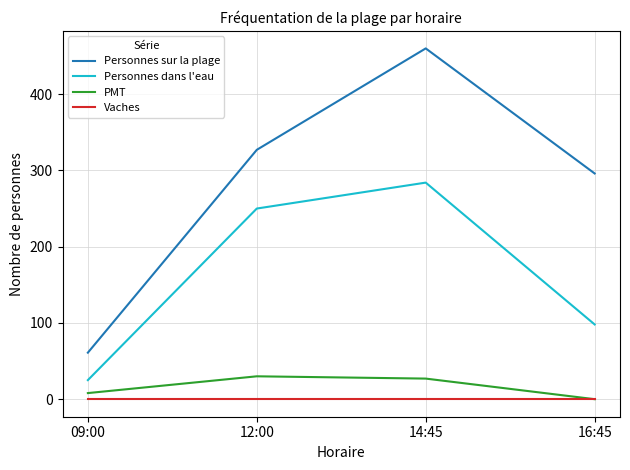

List the series in order of their peak value, lowest first.

Vaches, PMT, Personnes dans l'eau, Personnes sur la plage